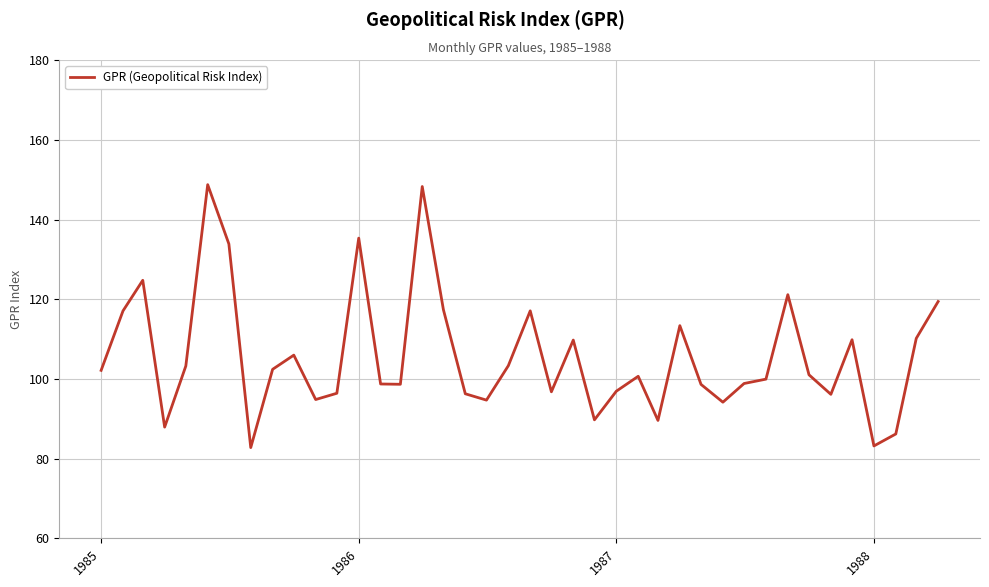

Reading left to right, what are all the values shown in this chart?

102.2	117.1	124.8	87.9	103.3	148.8	133.9	82.8	102.4	106.0	94.8	96.4	135.4	98.8	98.7	148.3	117.4	96.3	94.7	103.3	117.1	96.8	109.8	89.8	96.9	100.7	89.6	113.4	98.7	94.2	98.9	100.0	121.2	101.1	96.2	109.9	83.2	86.2	110.2	119.5